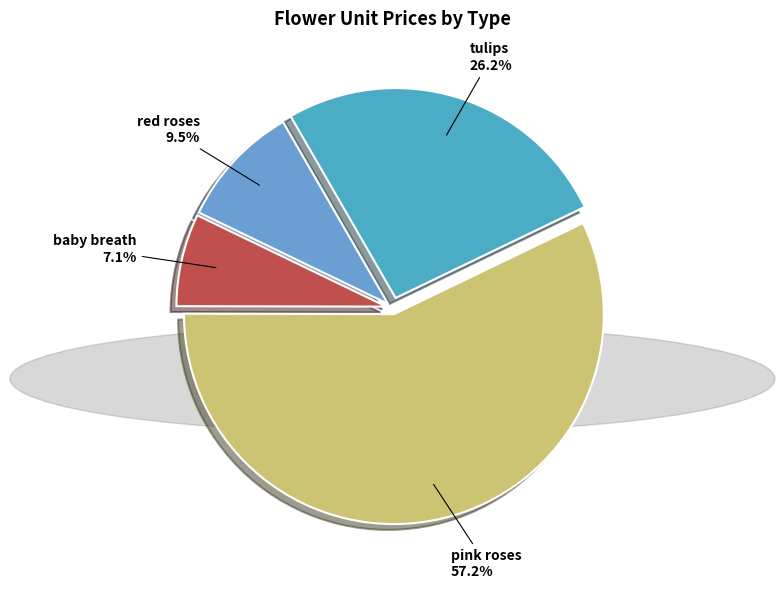

To the nearest percent, what portion does pink roses represent?

57%